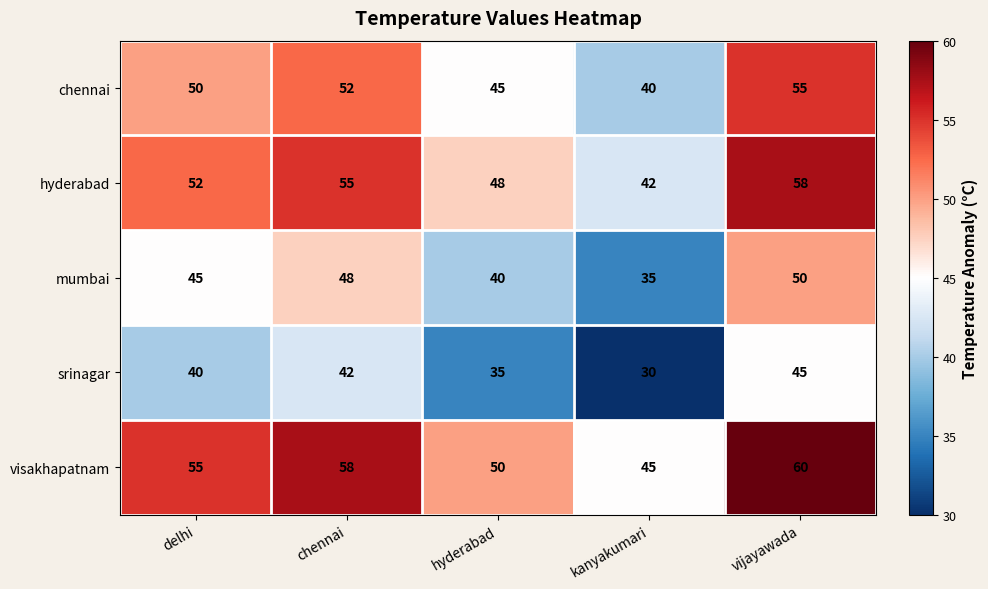

Which series has the widest spread of values?

hyderabad